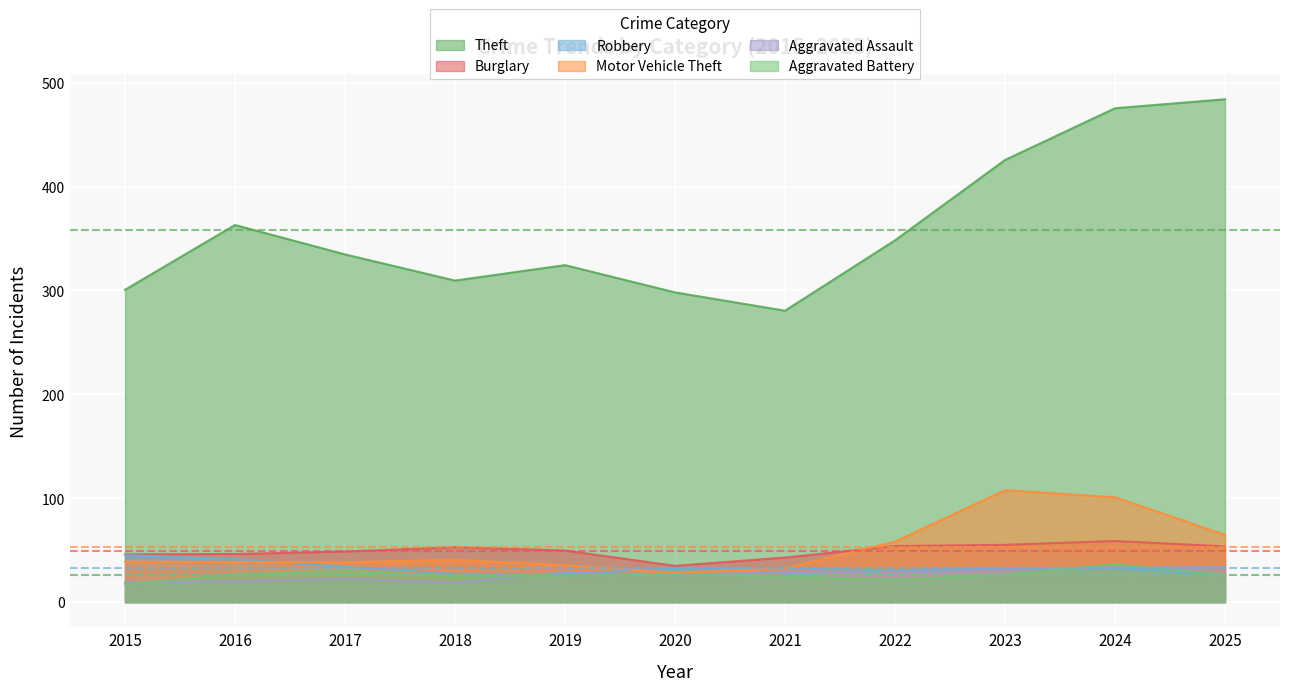

What is the difference between the maximum and minimum values in the Motor Vehicle Theft series?

79.3